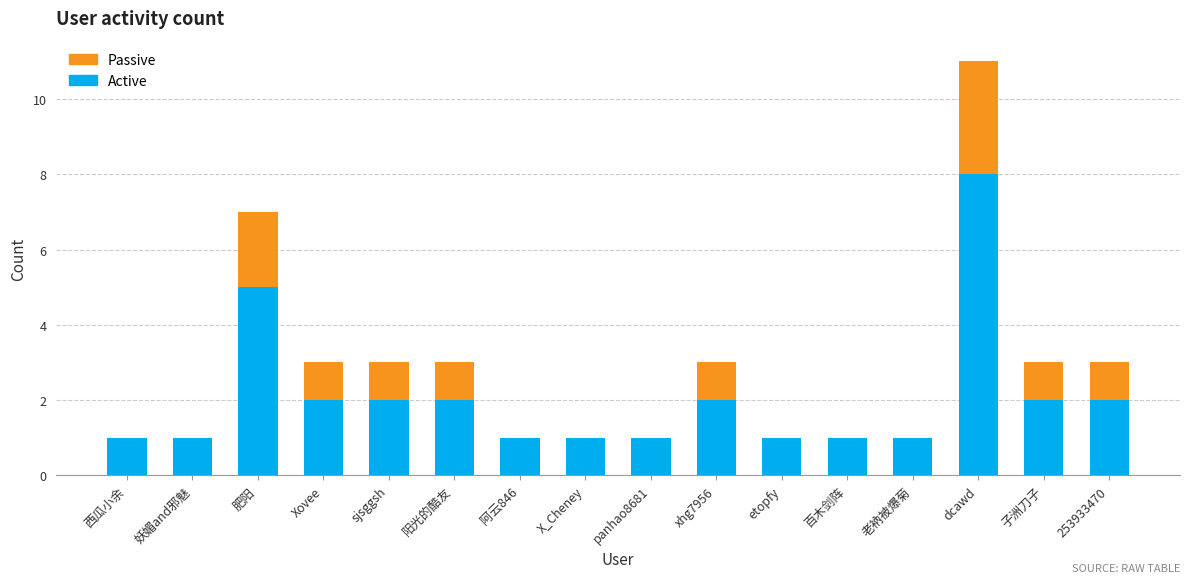

At which category is the sum across all series the highest?

dcawd